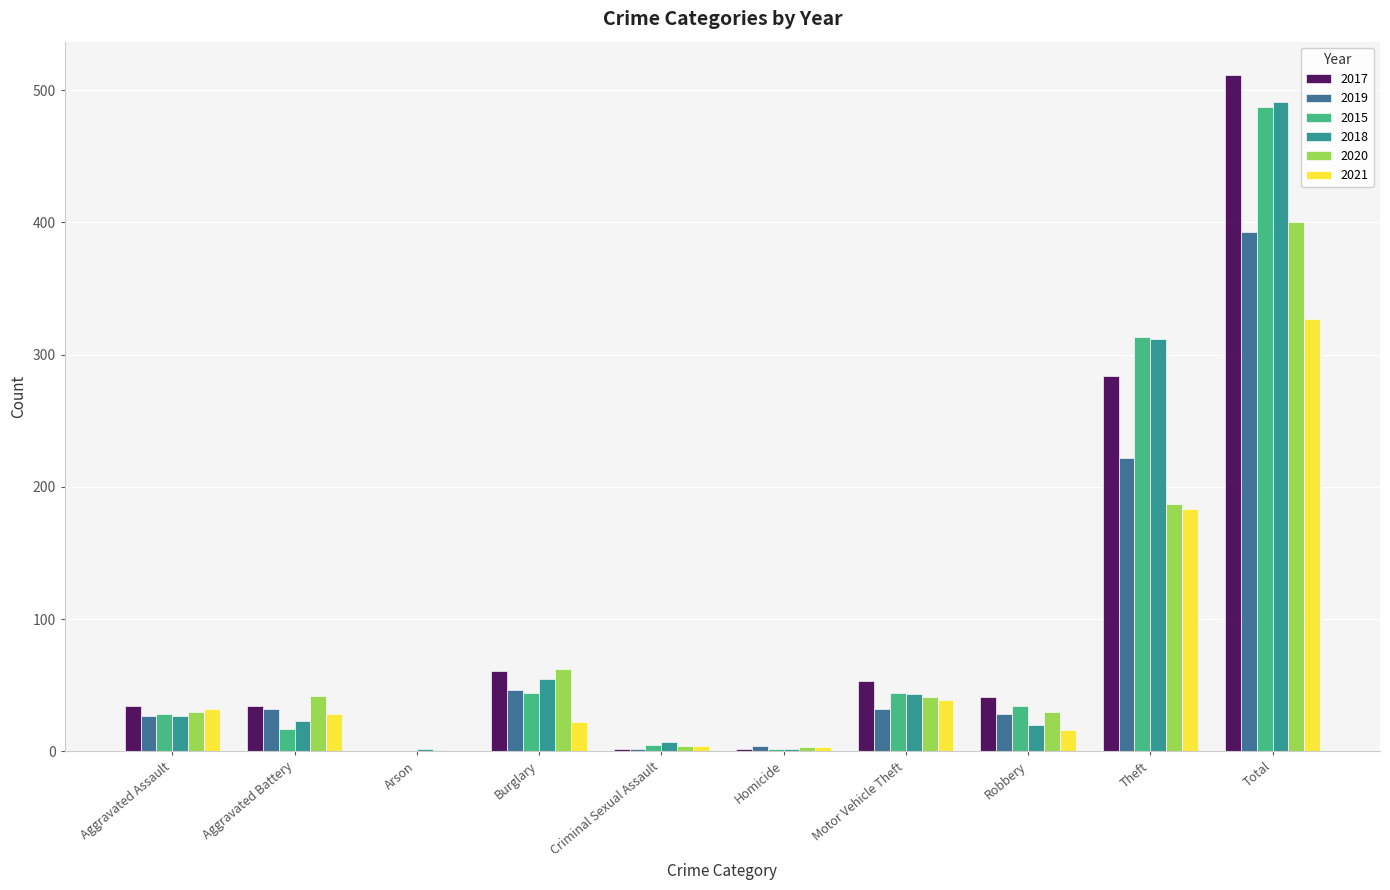

Which category has the highest value in the 2019 series?

Total